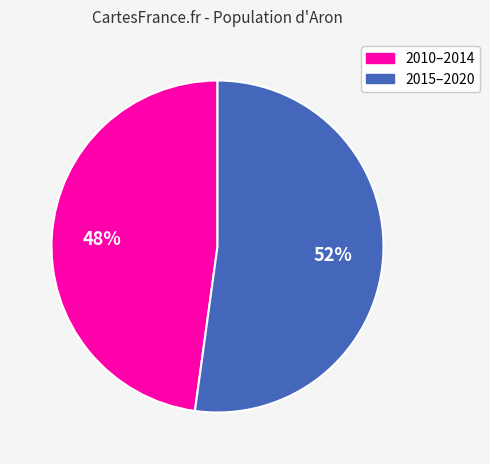

To the nearest percent, what is the average slice percentage?

50%